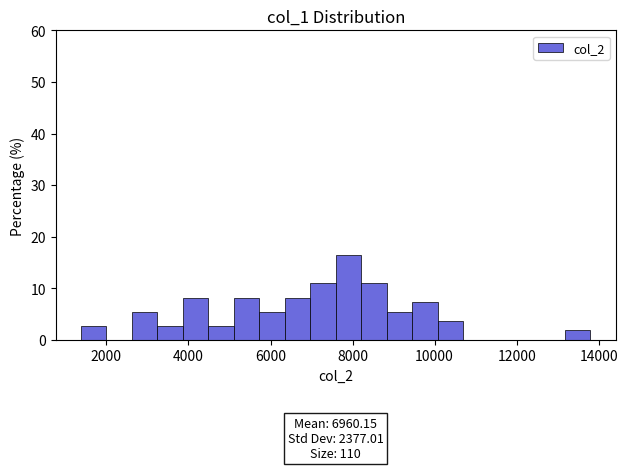

Around what value on the x-axis is the tallest bar? Give the approximate position of its centre, as read against the axis.

8000